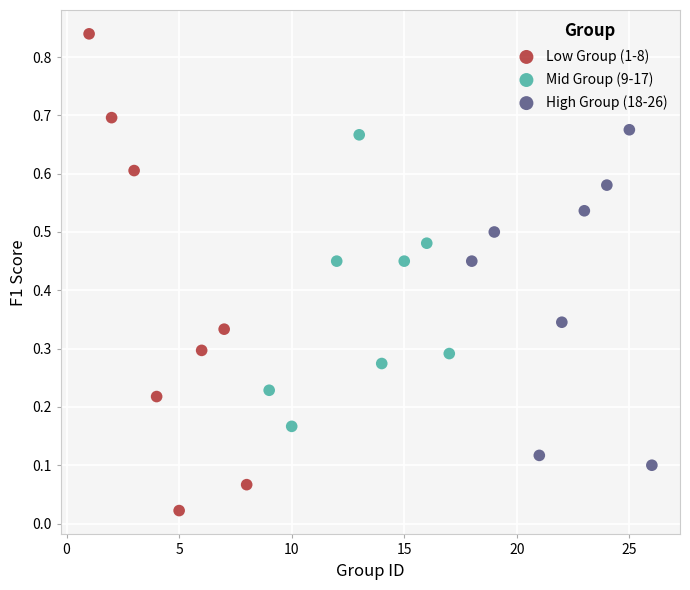

What are all the series names shown in the legend?

Low Group (1-8), Mid Group (9-17), High Group (18-26)